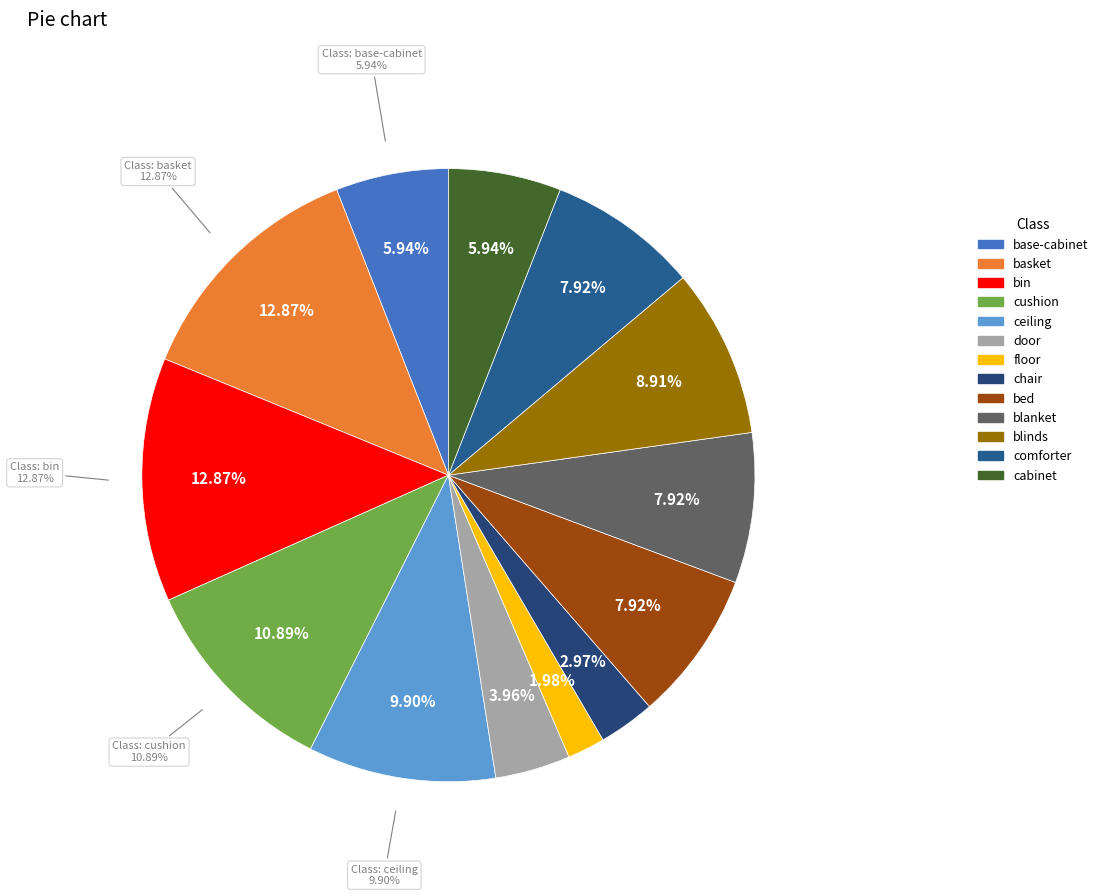

Rank the categories by value from highest to lowest.

basket, bin, cushion, ceiling, blinds, bed, blanket, comforter, base-cabinet, cabinet, door, chair, floor